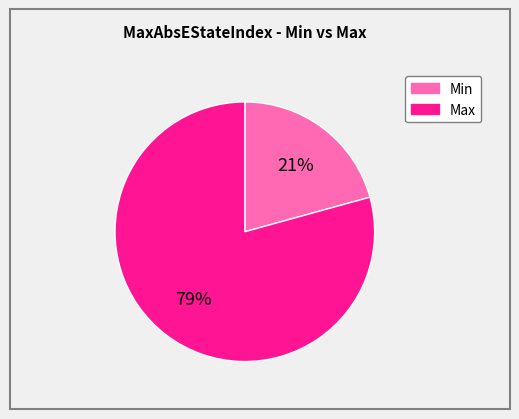

To the nearest percent, what portion does Min represent?

21%